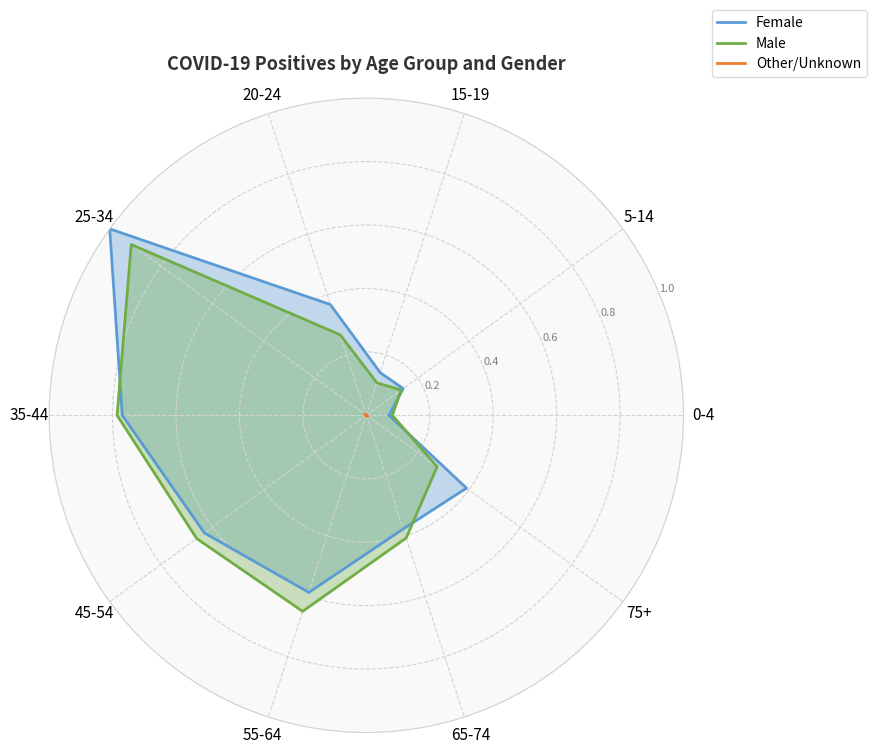

Is it true that Other/Unknown equals 0.0 at 0-4?

True